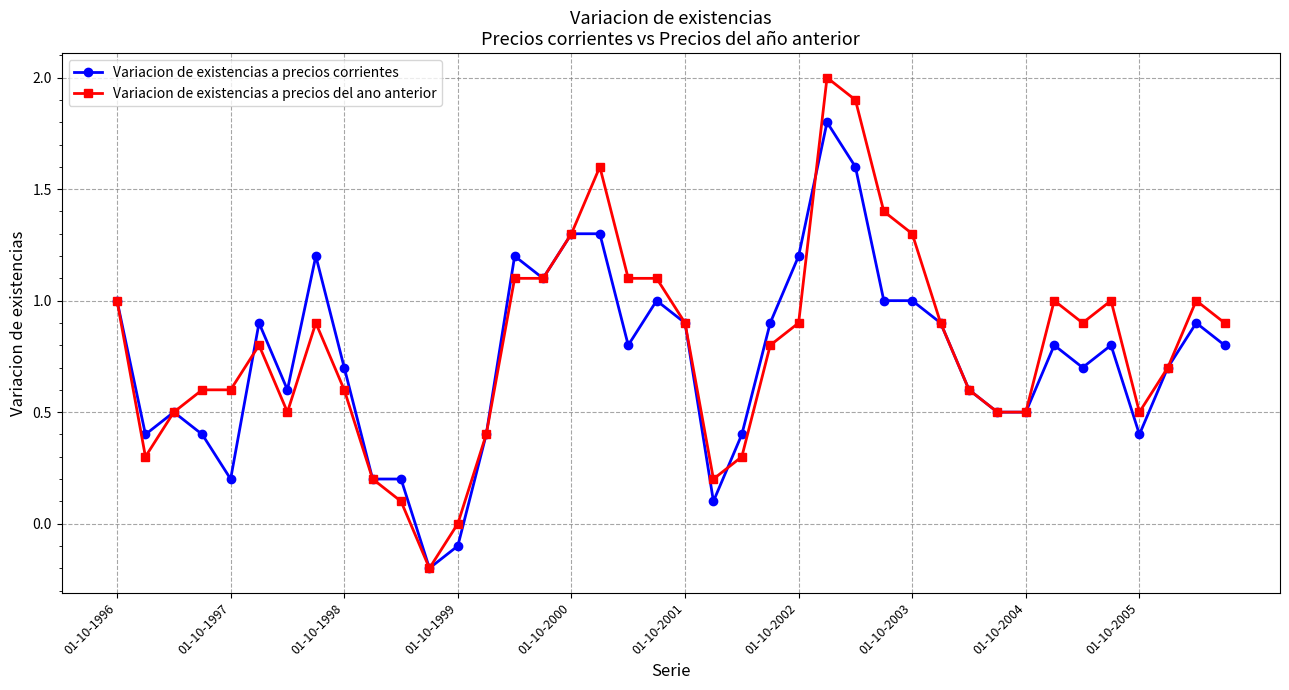

List the series in order of their peak value, highest first.

Variacion de existencias a precios del ano anterior, Variacion de existencias a precios corrientes